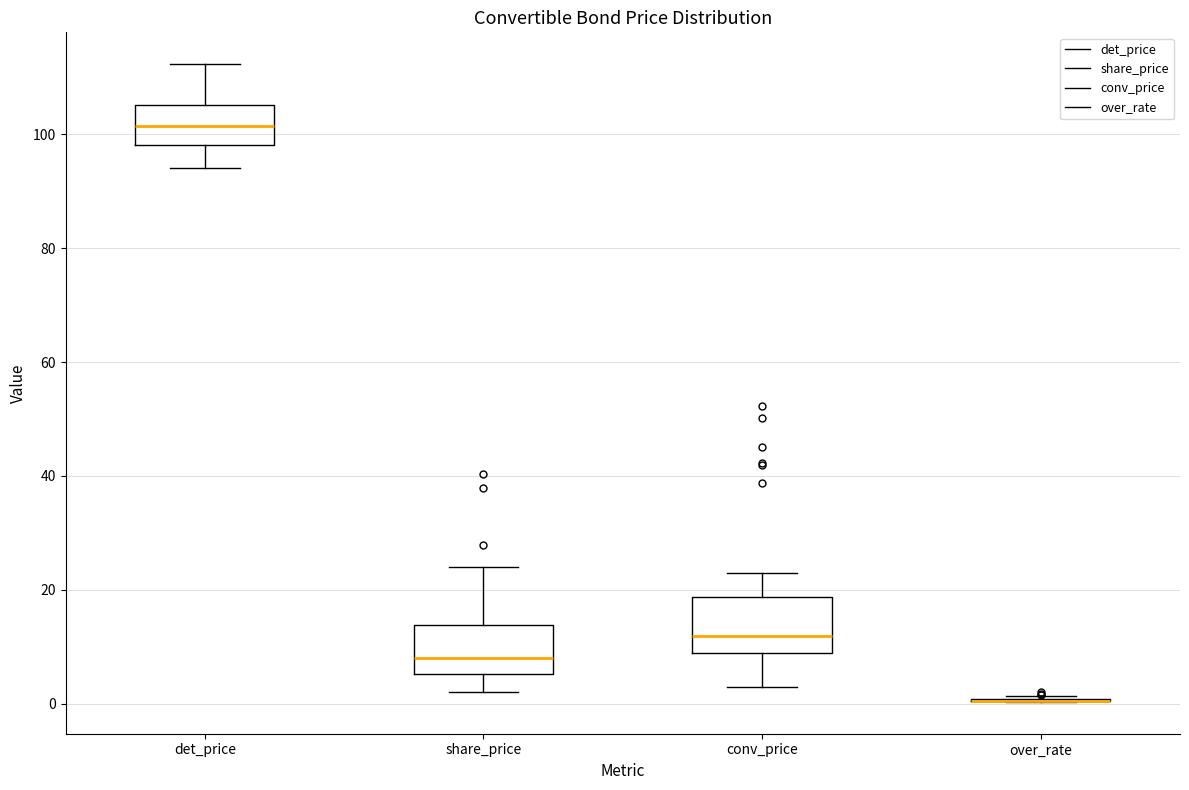

Reading left to right, read every box against the y-axis: the position of its median line, the range the box covers, and the ends of its whiskers. The values are not printed on the chart, so give them approximately, as read against the axis.

det_price: median 102, box 98 to 106, whiskers 94 to 112
share_price: median 8, box 6 to 14, whiskers 2 to 24
conv_price: median 12, box 8 to 18, whiskers 2 to 22
over_rate: box collapsed to a line at 0, whiskers 0 to 2